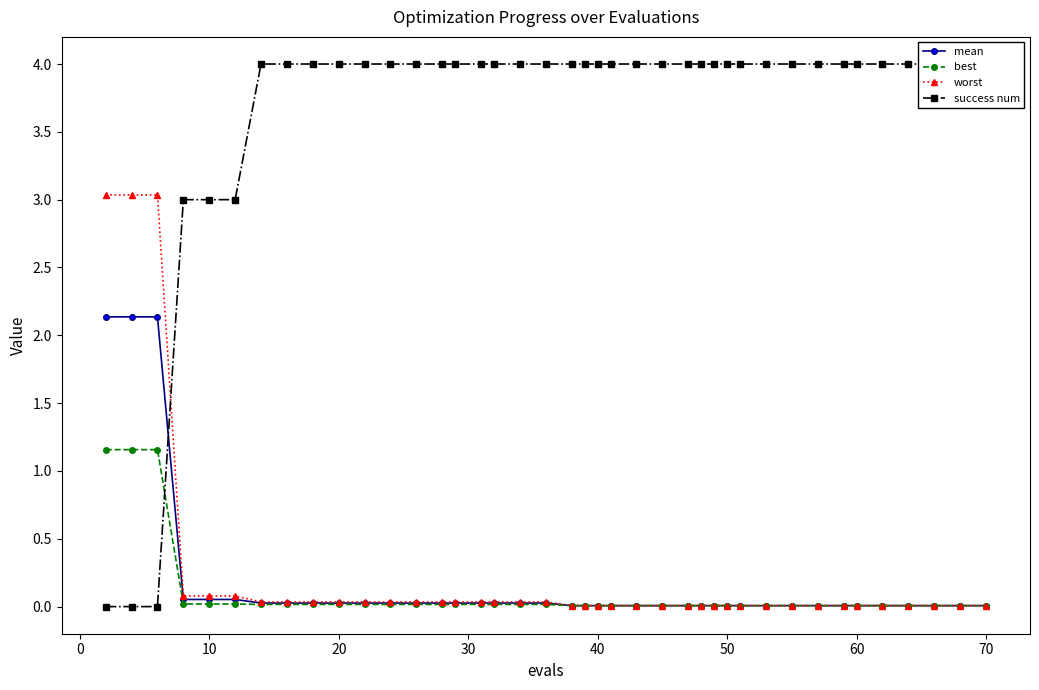

What is the maximum value for best?

1.2